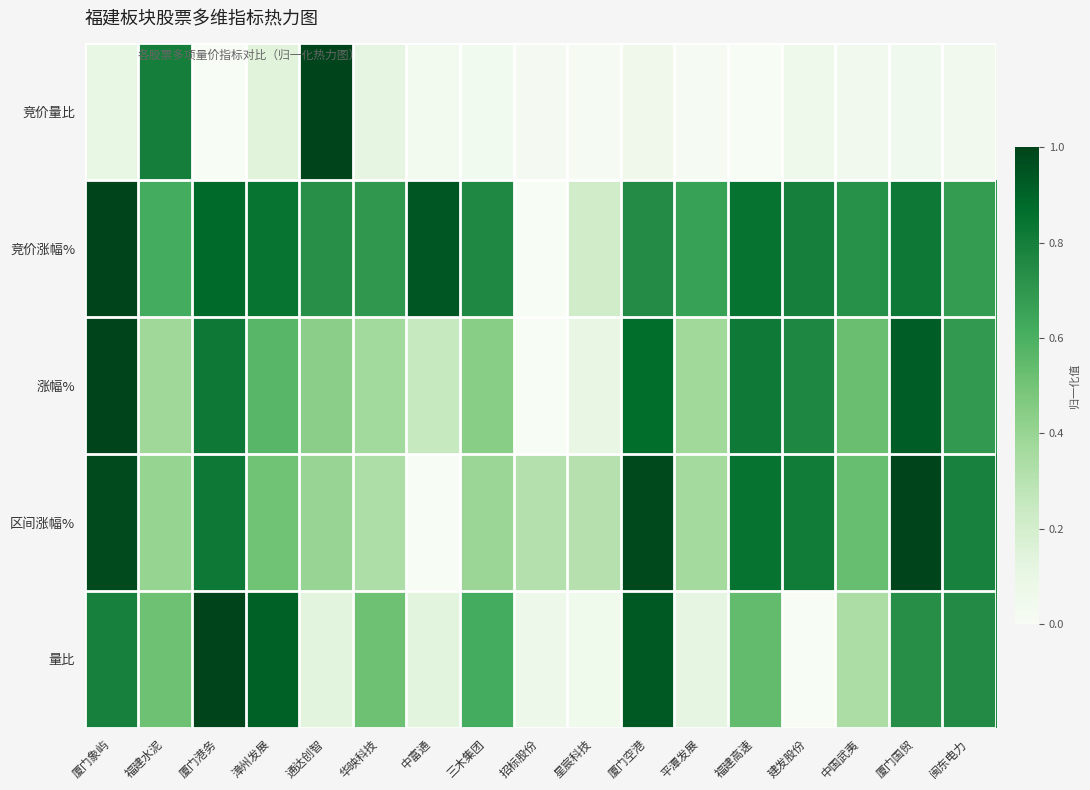

List the series in order of their peak value, lowest first.

竞价量比, 竞价涨幅%, 涨幅%, 区间涨幅%, 量比